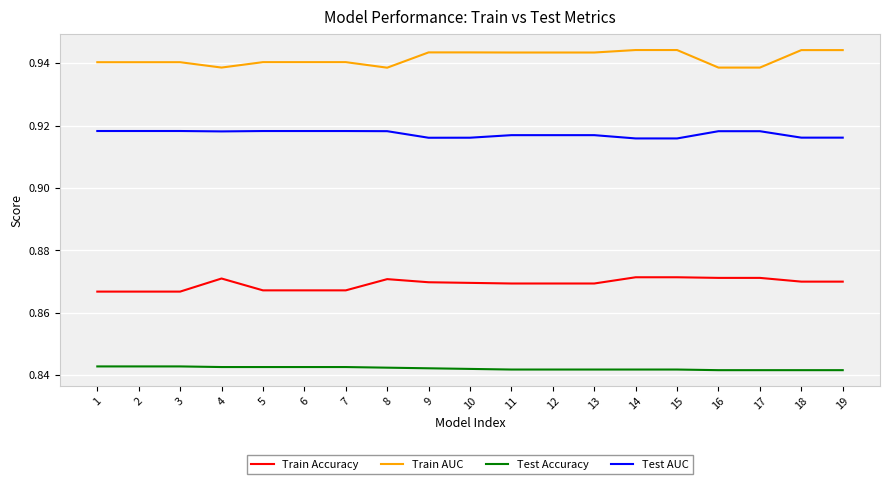

Is it true that Test Accuracy equals 0.6 at 14?

False